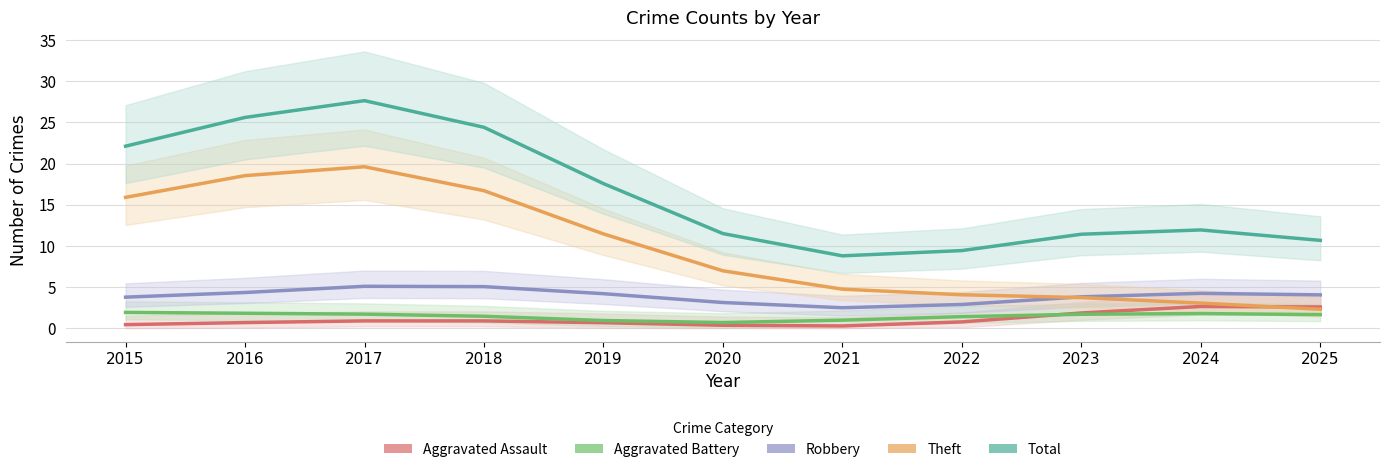

Rank the categories by Aggravated Assault value from highest to lowest.

2024, 2025, 2023, 2017, 2018, 2022, 2016, 2019, 2015, 2020, 2021